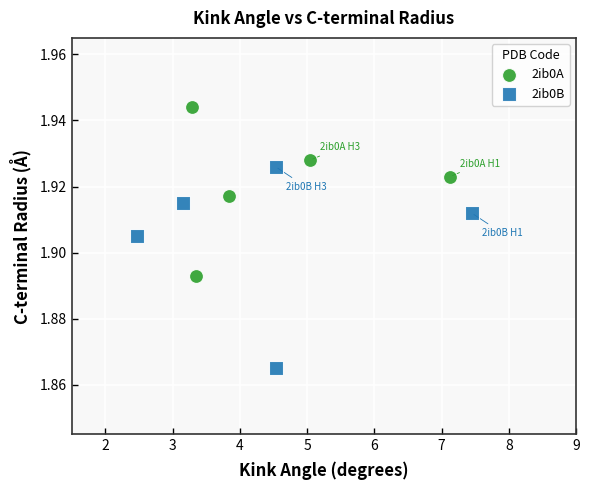

Which series has the widest spread of Y values?

2ib0B